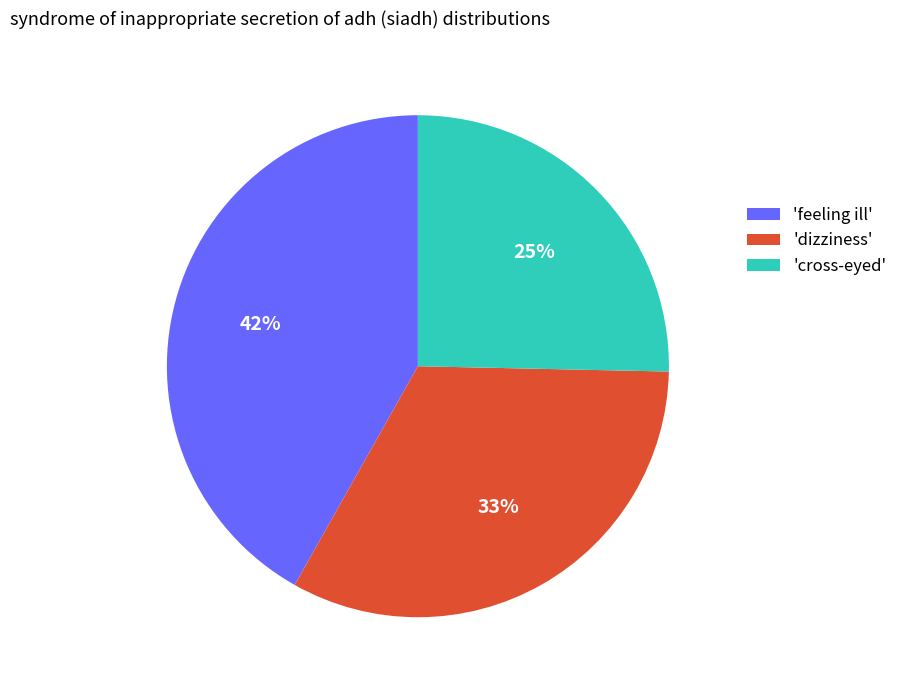

How many segments does this pie chart have?

3